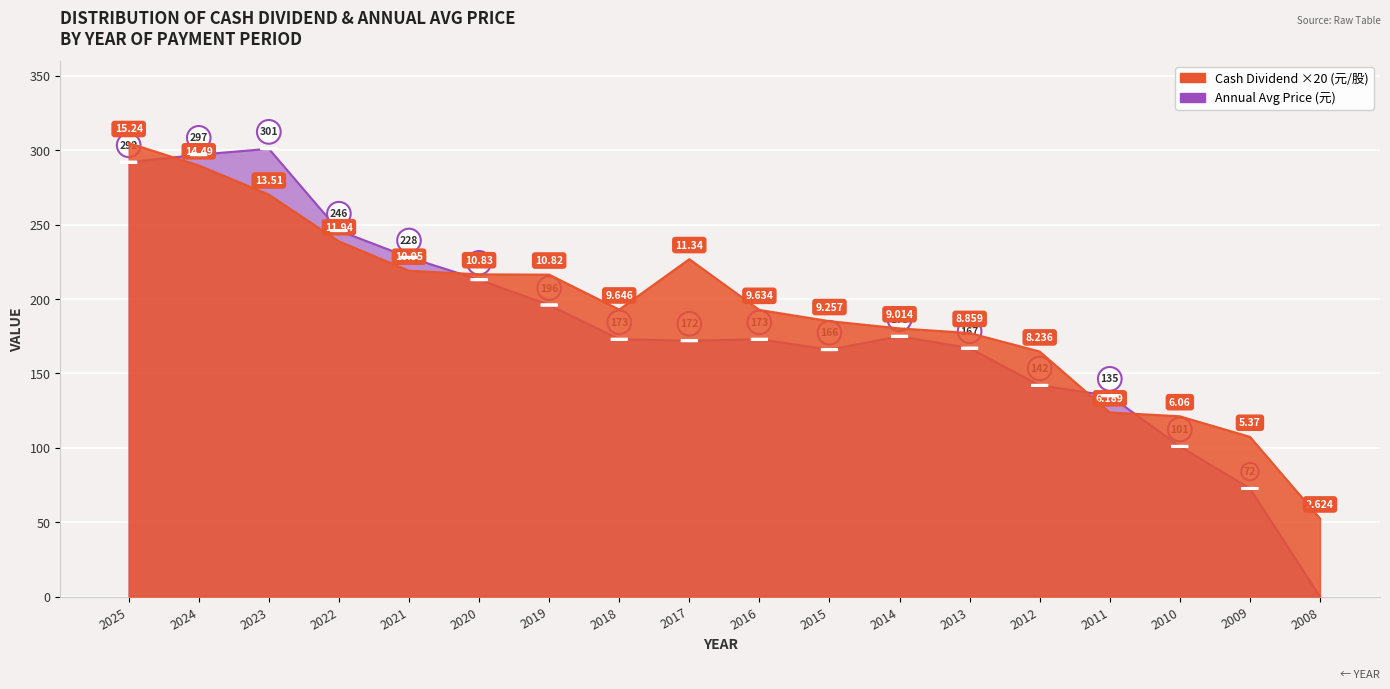

What is the spread (max minus min) of values at 2023?

30.8